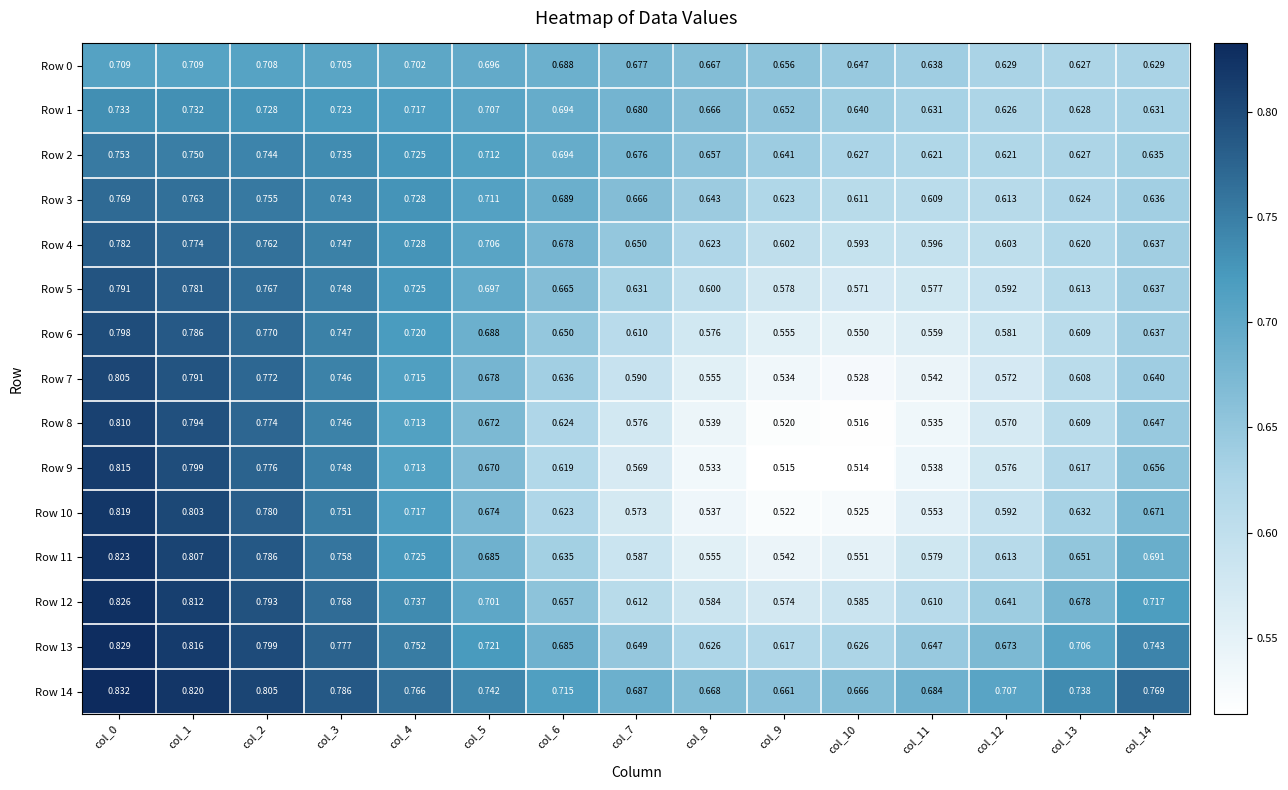

Is the value of Row 6 at col_2 greater than the value of Row 12 at col_2?

No